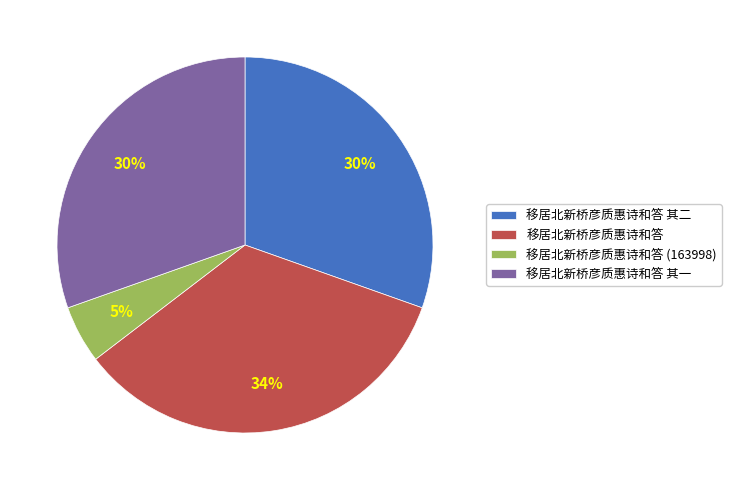

To the nearest percent, what is the difference between the largest and smallest slice percentages?

29%